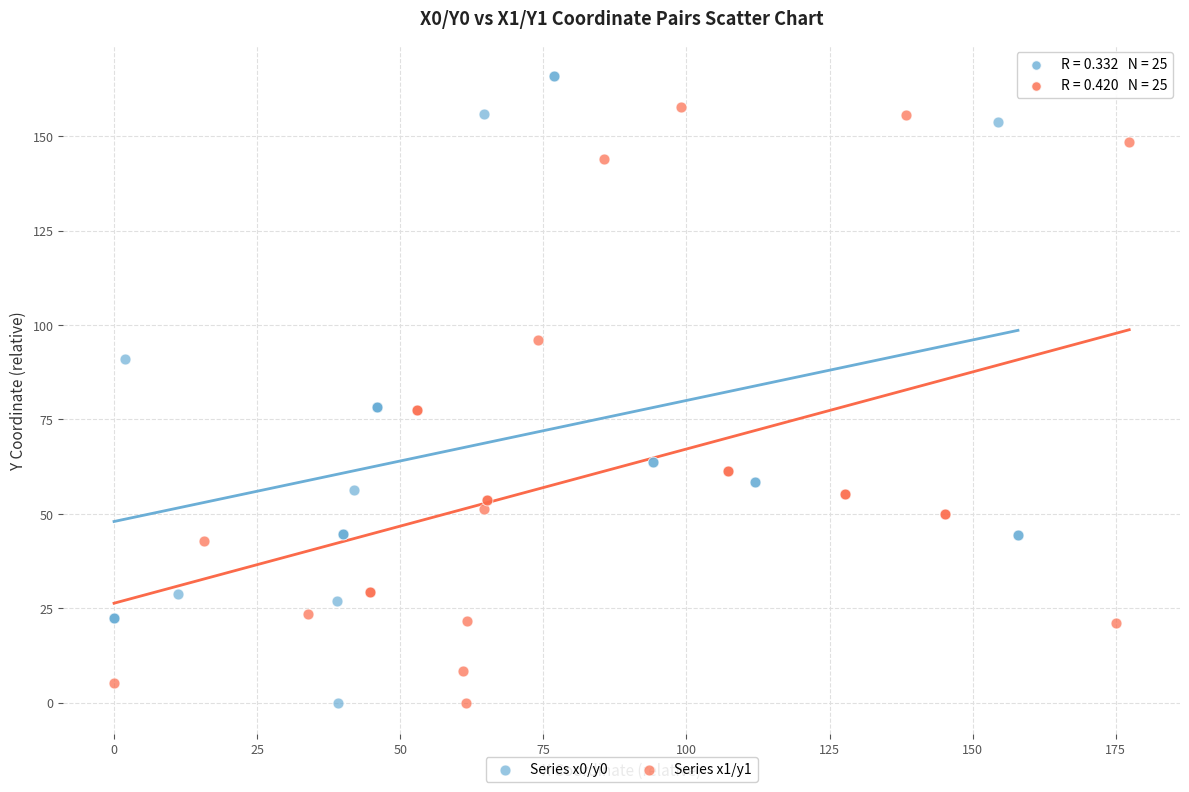

Which series has the largest Y range (max minus min)?

Series x0/y0